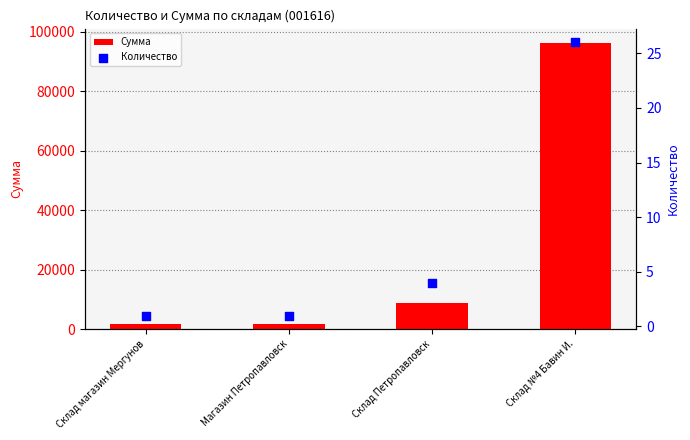

Which series has the largest Y range (max minus min)?

Сумма